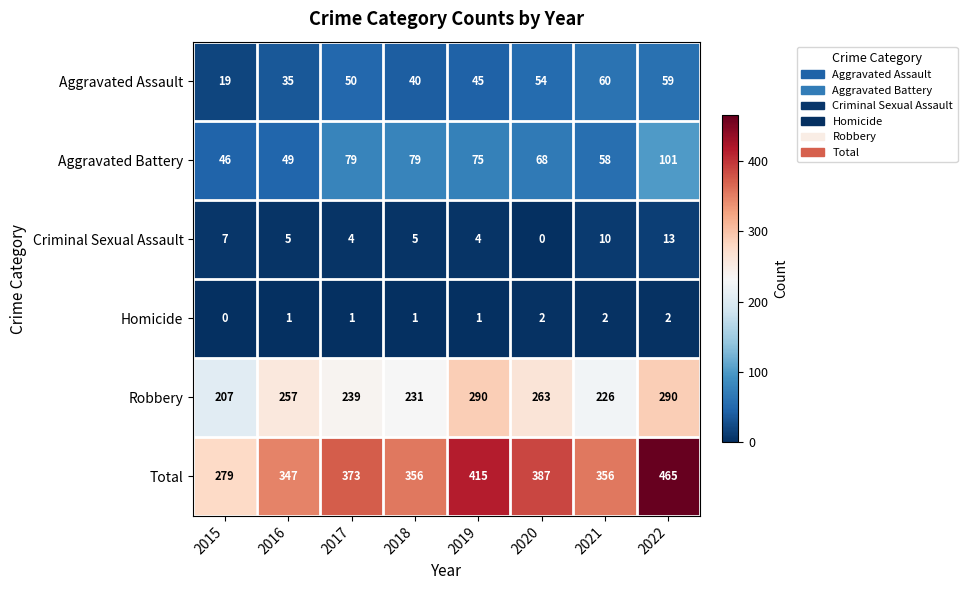

The value of Total at 2016 is 96. True or false?

False